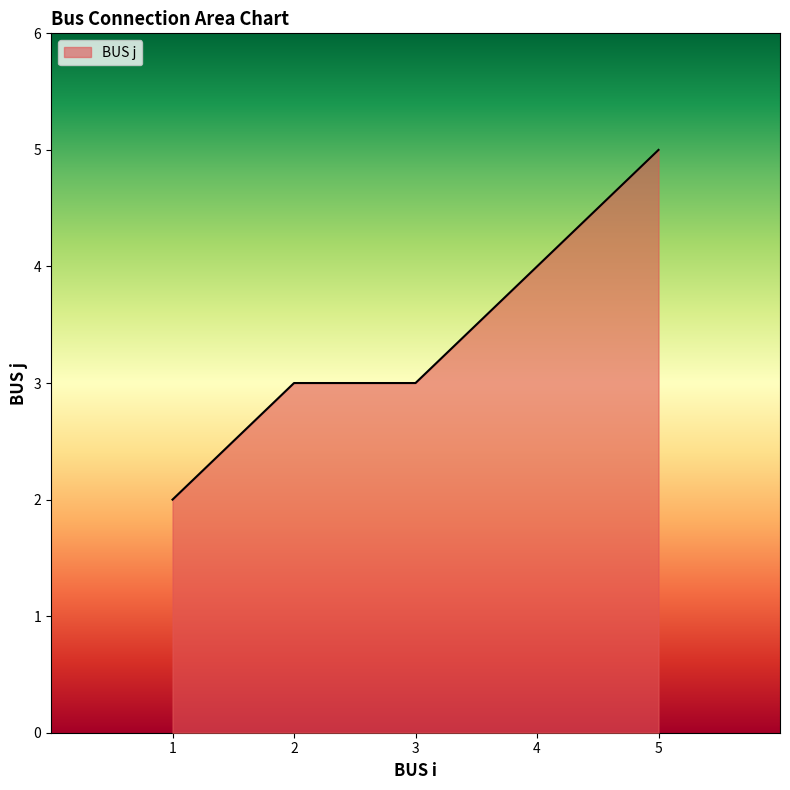

What is the sum of all values?

17